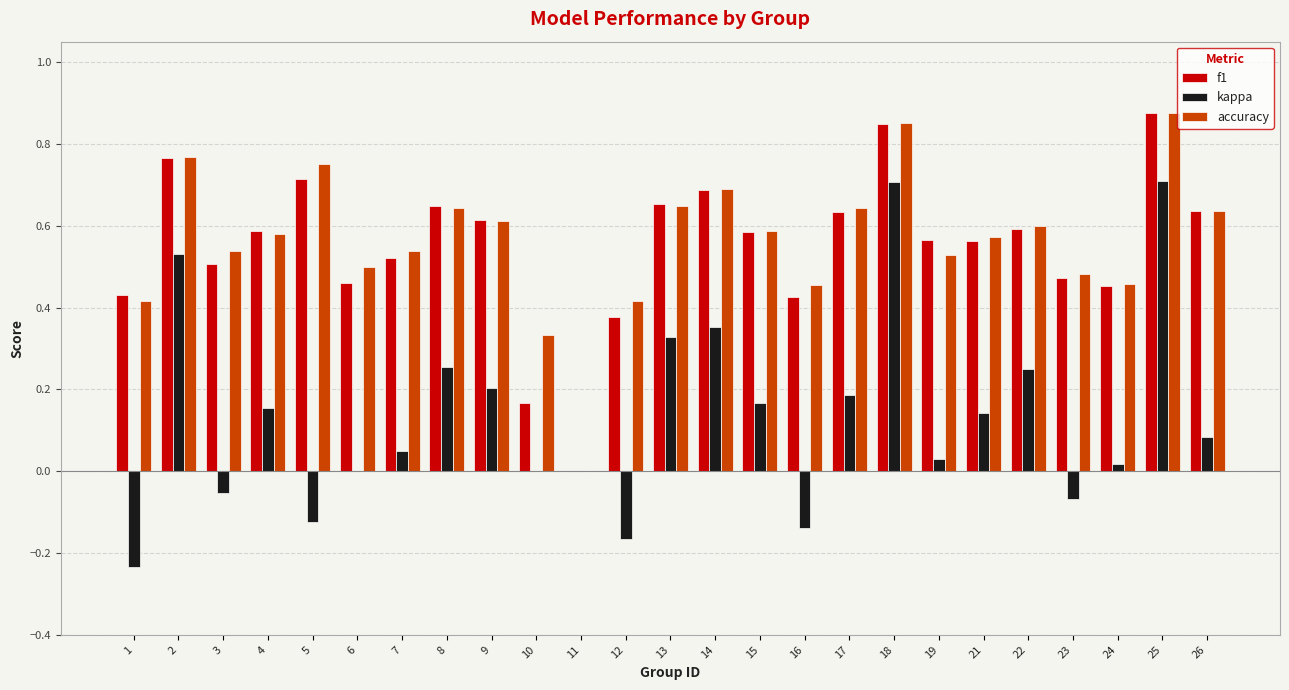

The value of accuracy at 9 is 0.3. True or false?

False